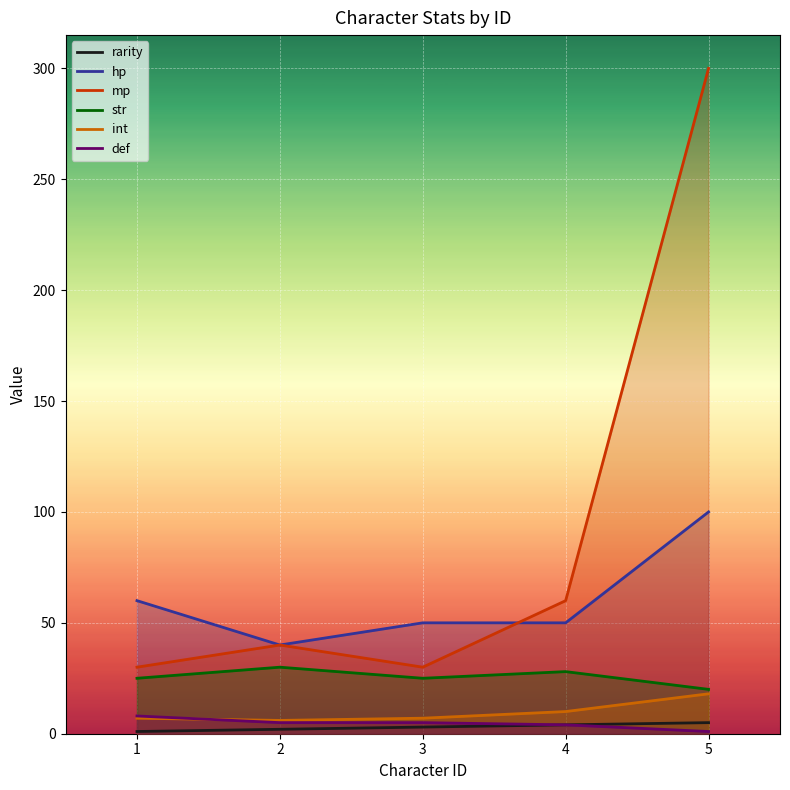

What is the total value across all series at 5?

444